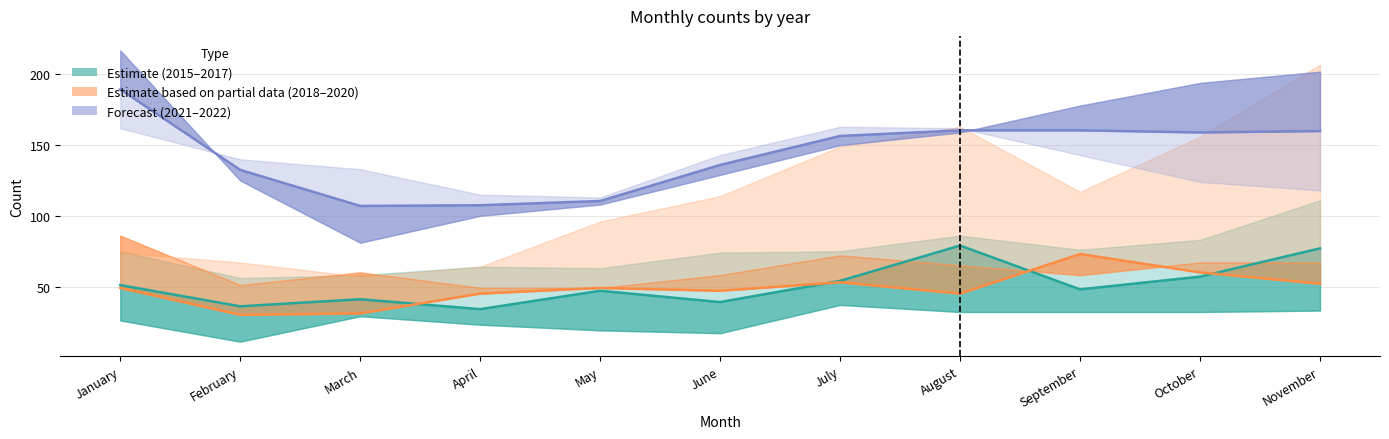

Which series has the largest total across all categories?

2021-22 (Forecast)